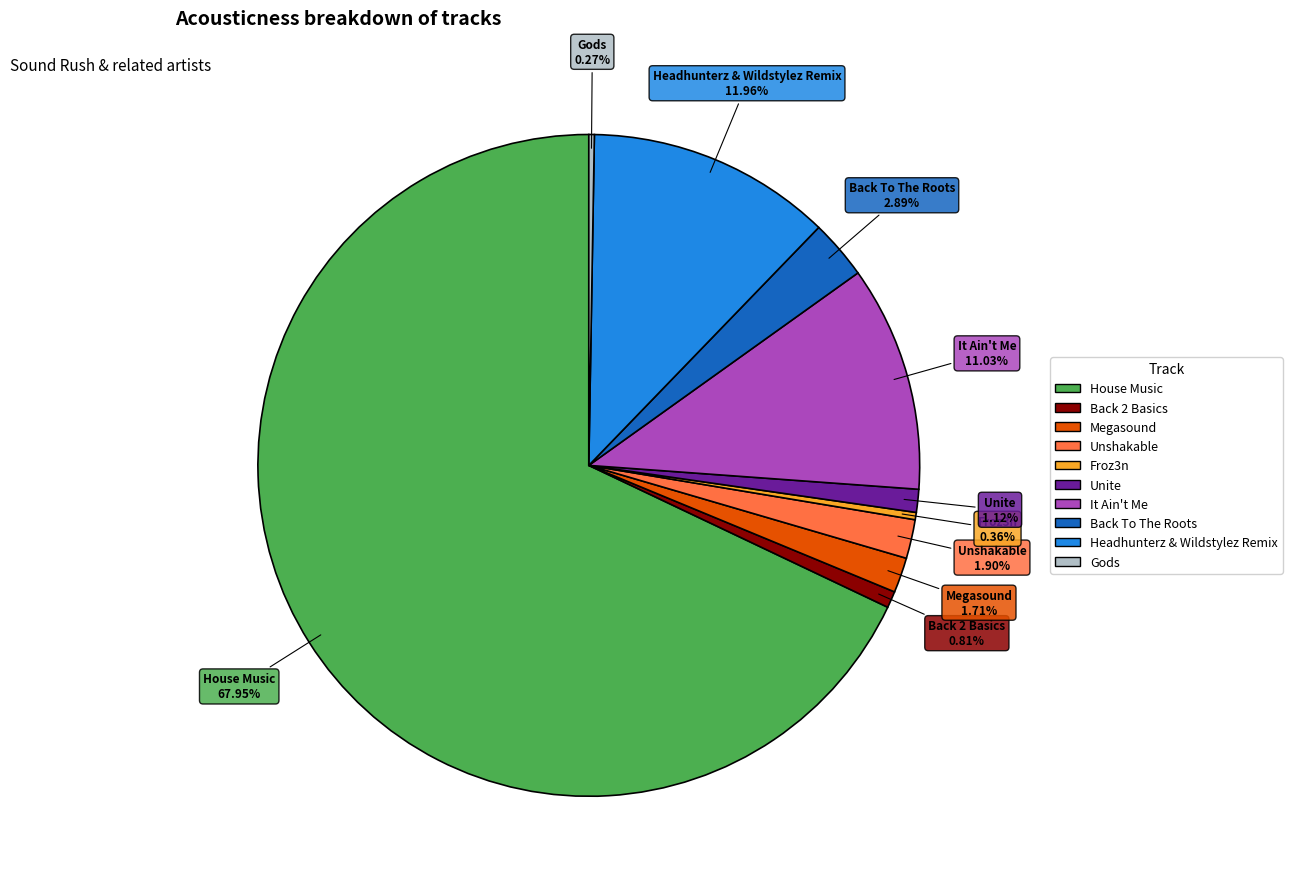

Between Back 2 Basics and Headhunterz & Wildstylez Remix, which is larger?

Headhunterz & Wildstylez Remix